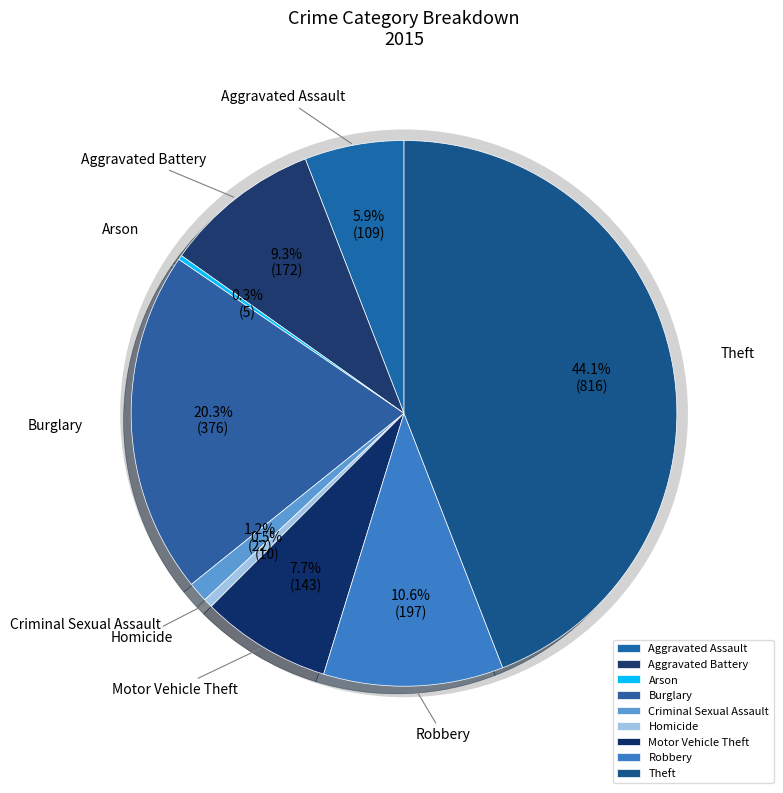

What is the largest slice in the pie chart?

Theft